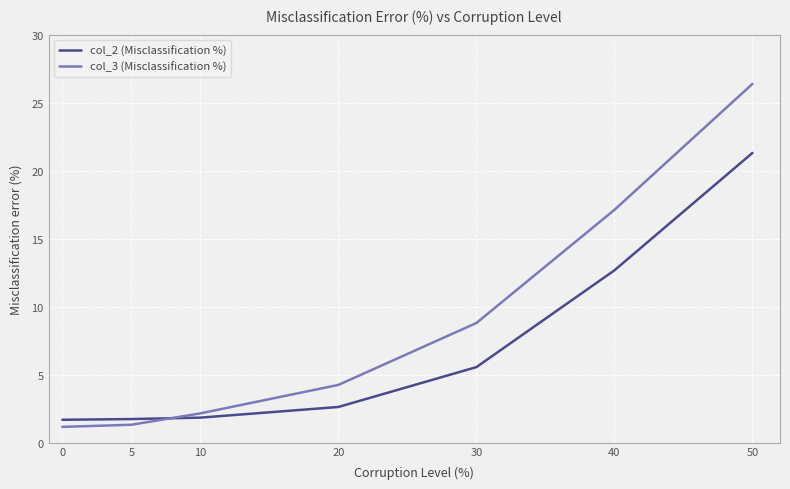

Is the value of col_3 (Misclassification %) at 40 greater than the value of col_2 (Misclassification %) at 10?

Yes